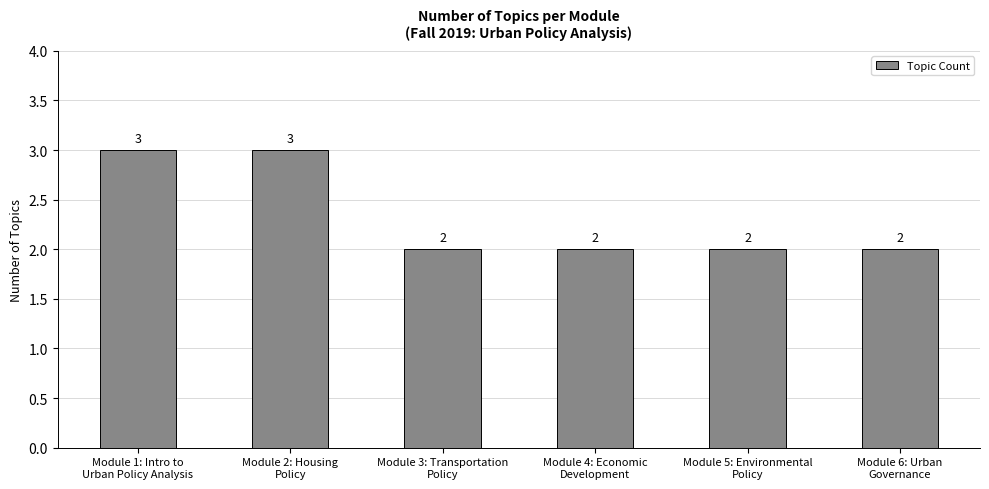

How many values are between 2 and 3?

6